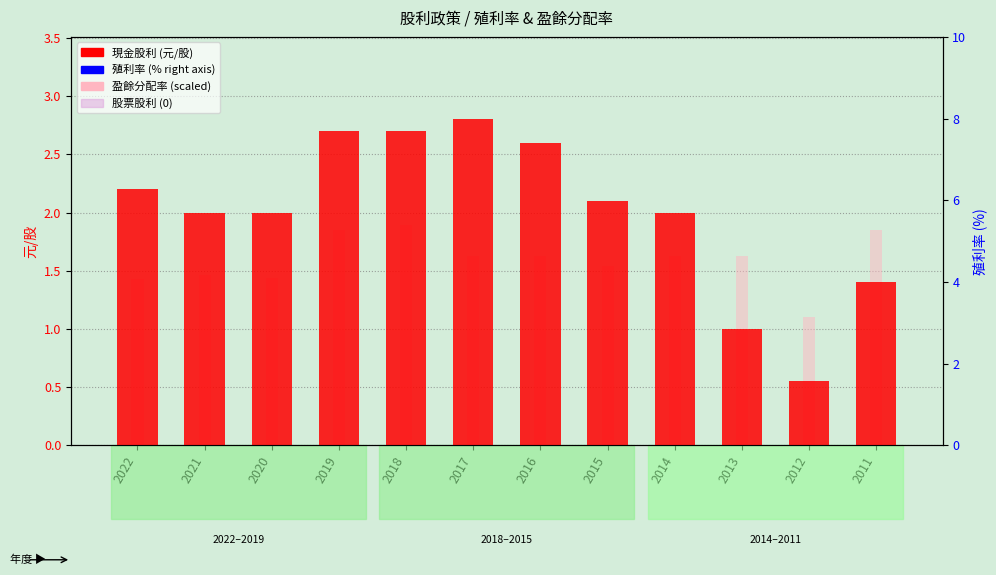

How many values in the 現金股利 (元/股) series are below 2?

3